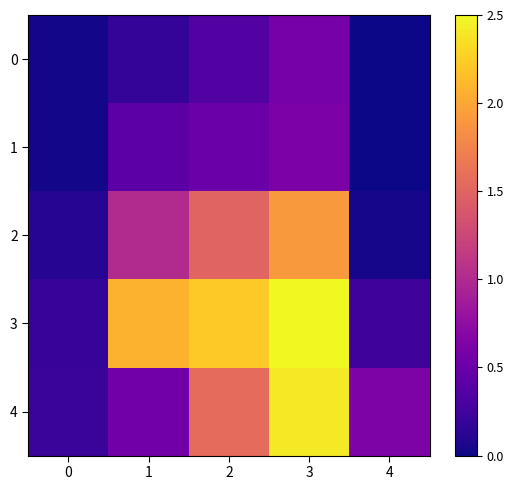

Which series has the largest range (max minus min)?

3